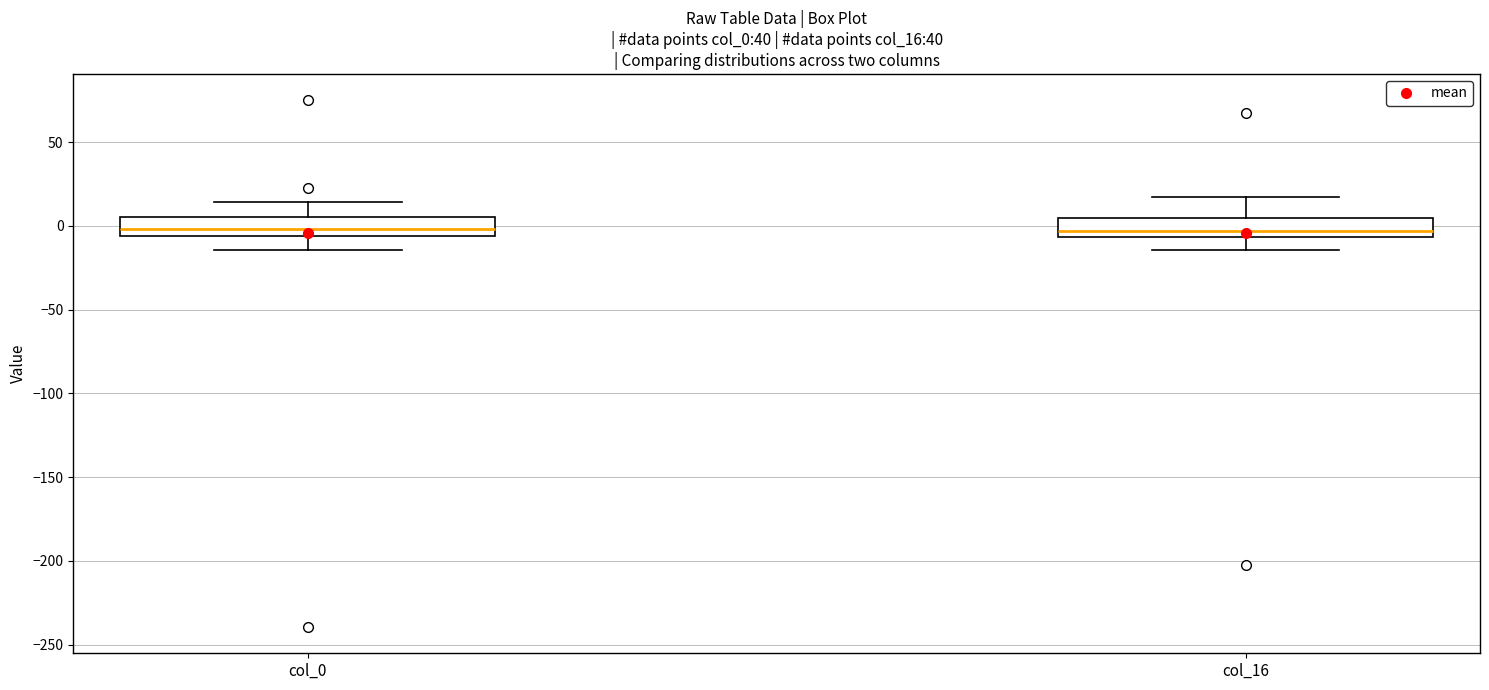

Reading left to right, transcribe this box plot: for each box, give where its median line is, the range the box spans, and where its two whiskers end, as read against the y-axis. The values are not printed on the chart, so give them approximately, as read against the axis.

col_0: median 0, box -5 to 5, whiskers -15 to 15
col_16: median -5 (just above the box's lower edge), box -5 to 5, whiskers -15 to 15